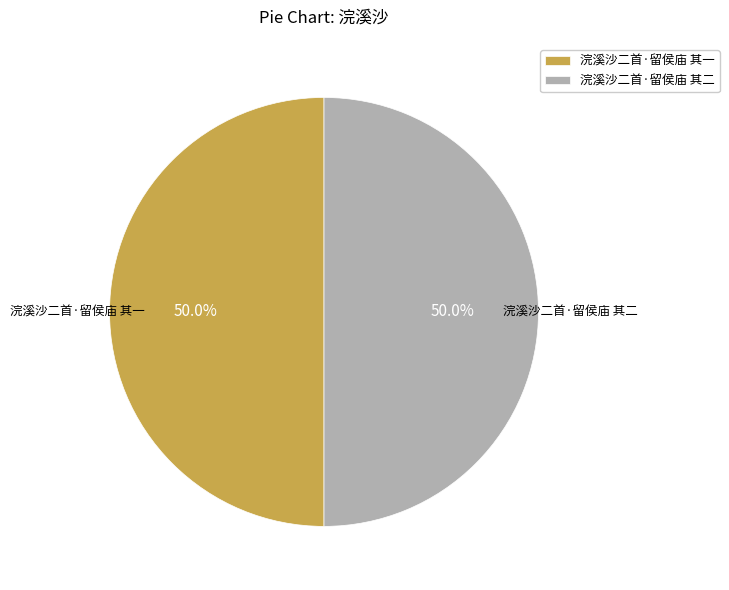

How many segments does this pie chart have?

2